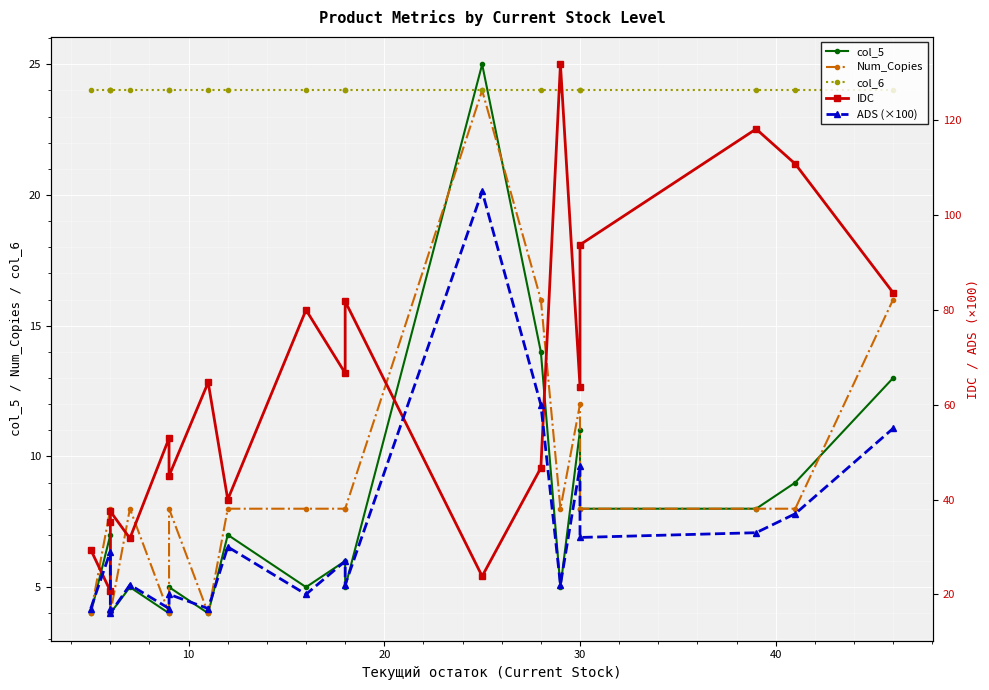

What are all the series names shown in the legend?

col_5, Num_Copies, col_6, IDC, ADS (×100)